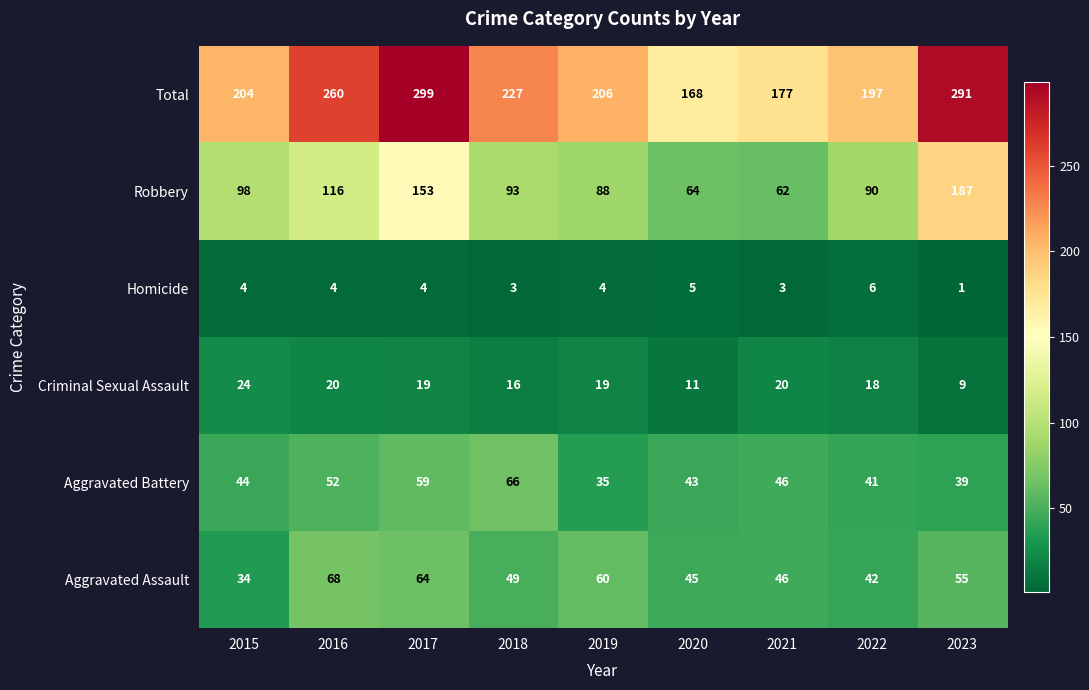

What is the difference between the maximum and minimum values in the Robbery series?

125